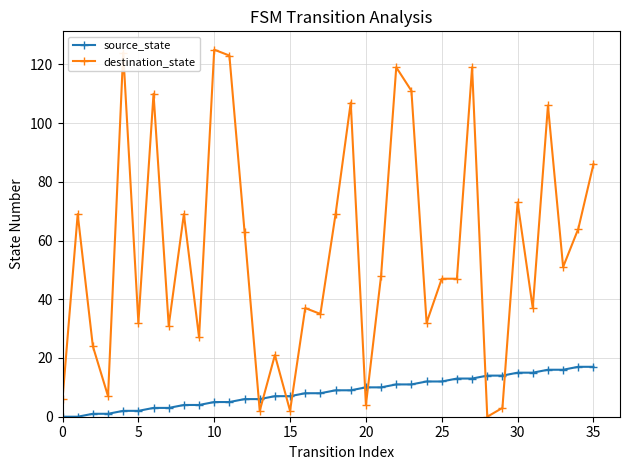

Reading left to right, list all the values displayed in this chart.

source_state: 0	0	1	1	2	2	3	3	4	4	5	5	6	6	7	7	8	8	9	9	10	10	11	11	12	12	13	13	14	14	15	15	16	16	17	17
destination_state: 6	69	24	7	124	32	110	31	69	27	125	123	63	2	21	2	37	35	69	107	4	48	119	111	32	47	47	119	0	3	73	37	106	51	64	86